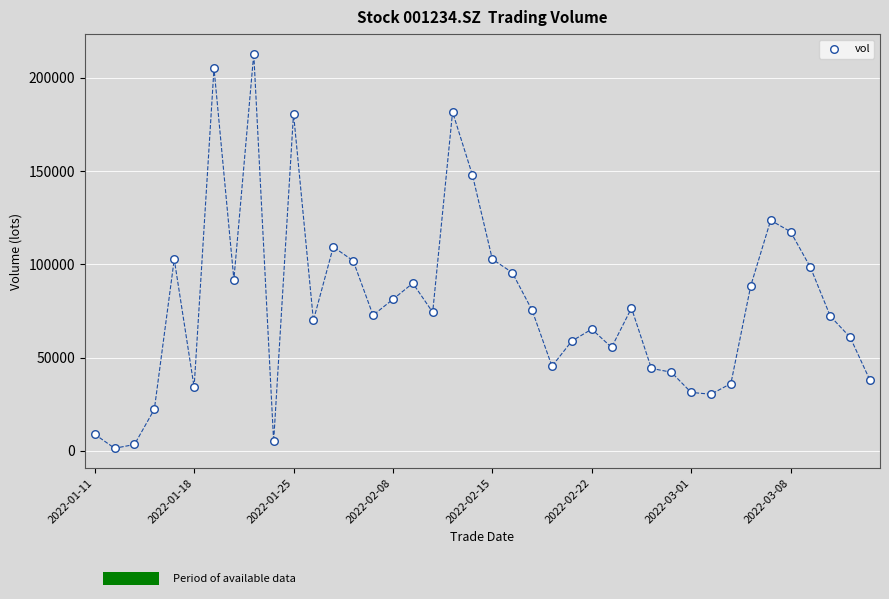

What is the range of Y values (max minus min)?

211594.7